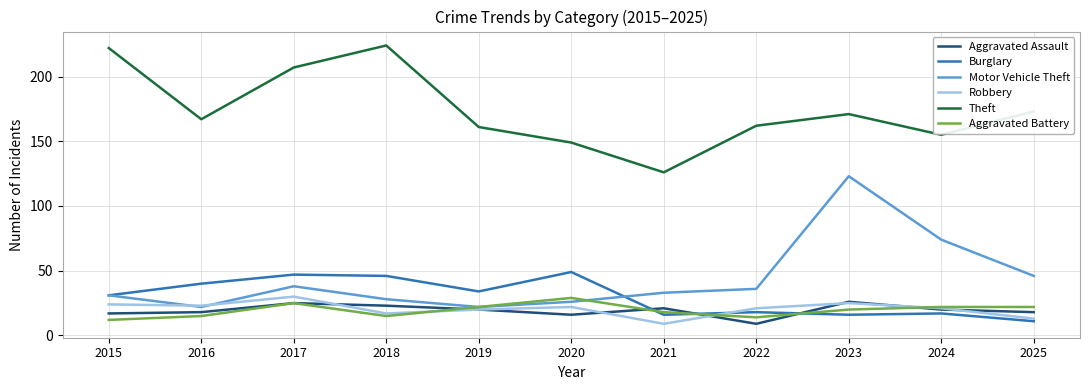

True or false: Aggravated Battery has a value of 14 at 2022.

True